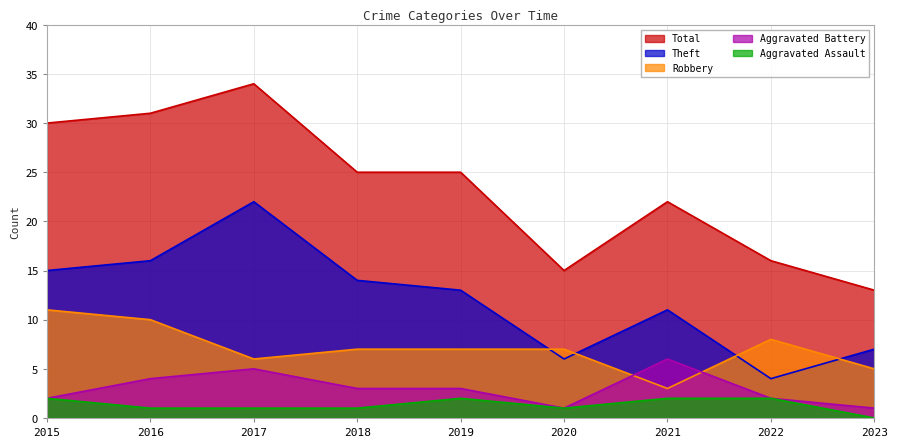

How many data points in Aggravated Battery are above 3?

3